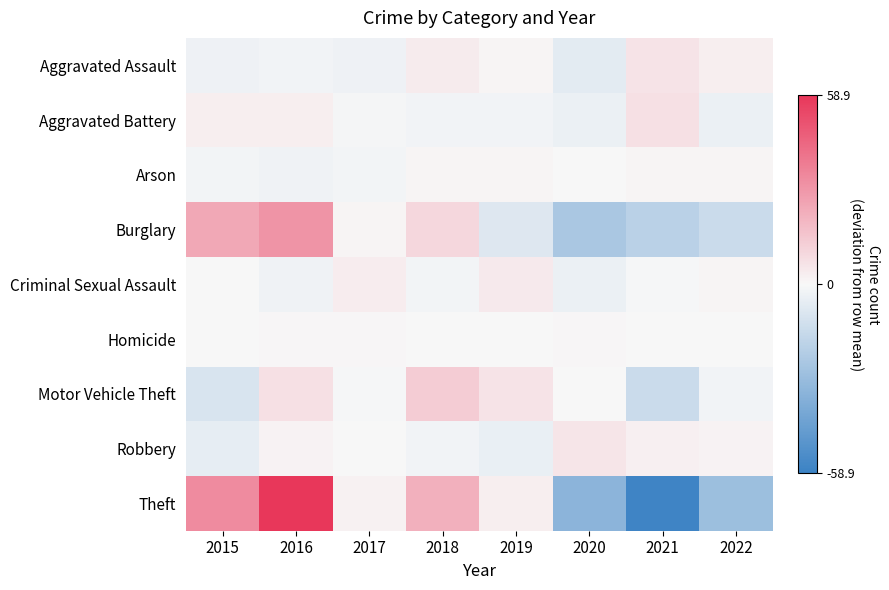

At which category is the sum across all series the highest?

2016